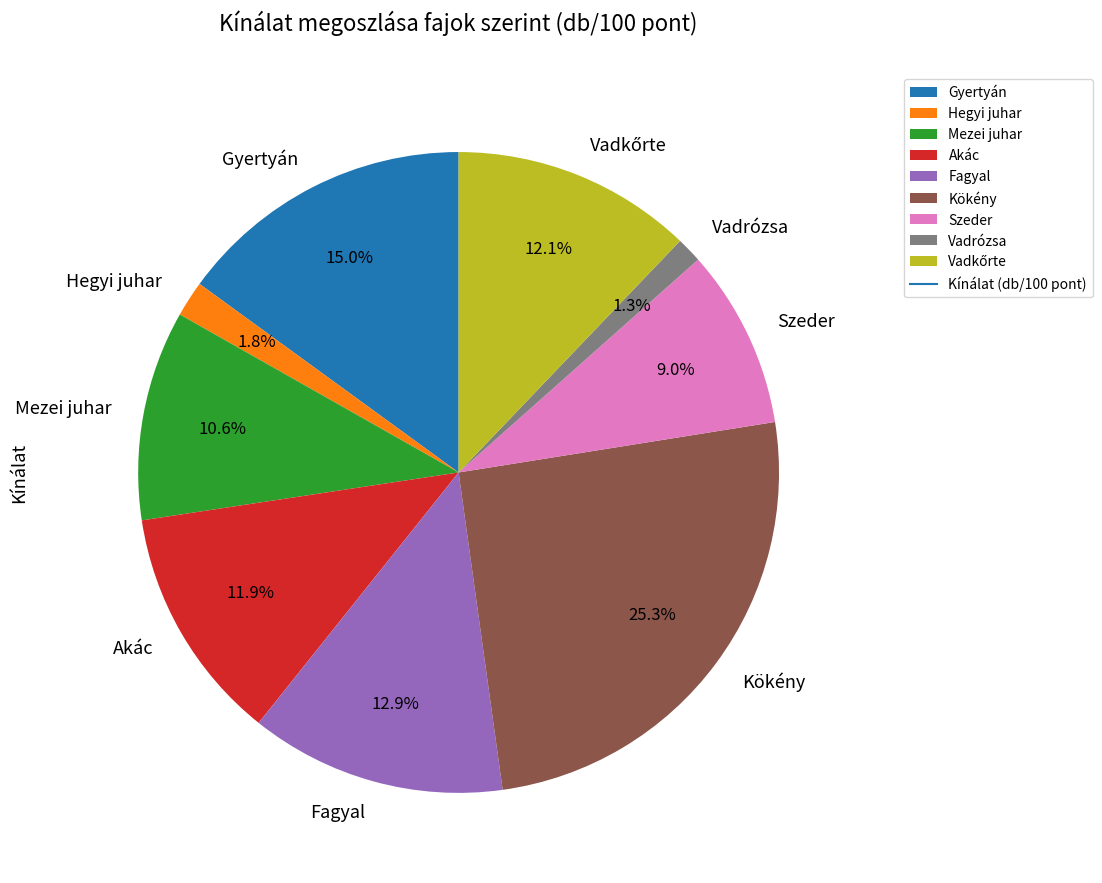

Is there any slice that represents more than half of the pie?

No